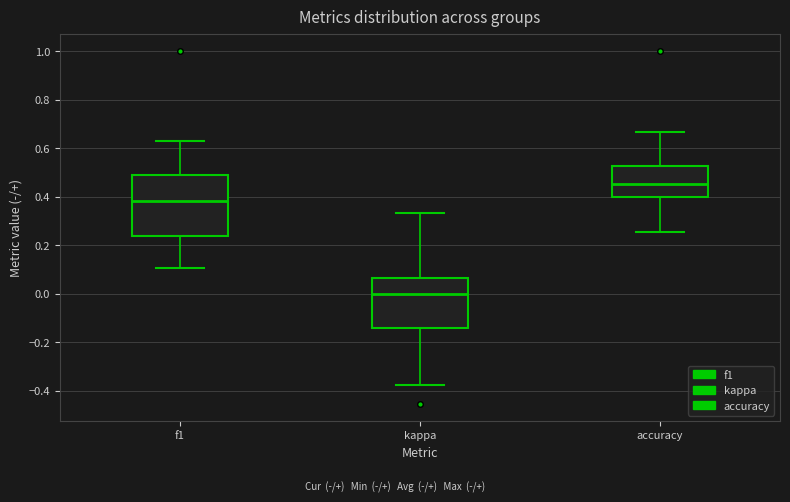

Which box has the highest median line?

accuracy